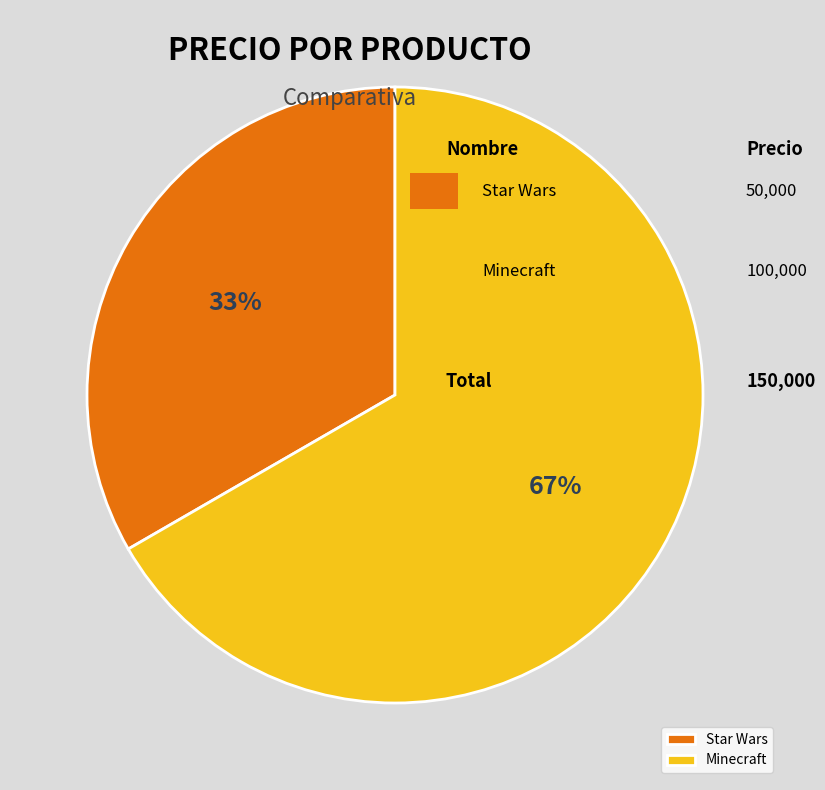

Rank the categories by value from highest to lowest.

Minecraft, Star Wars